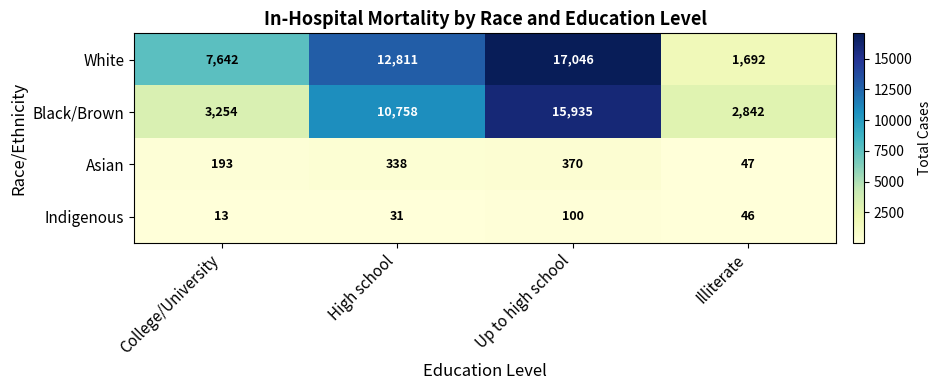

What is the total value across all series at Illiterate?

4627